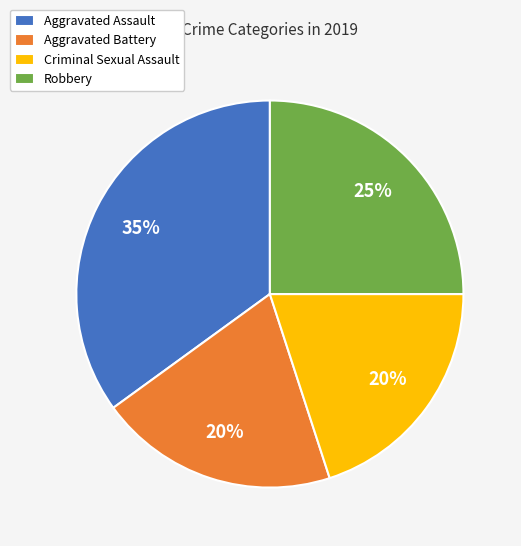

Which slice is the largest?

Aggravated Assault